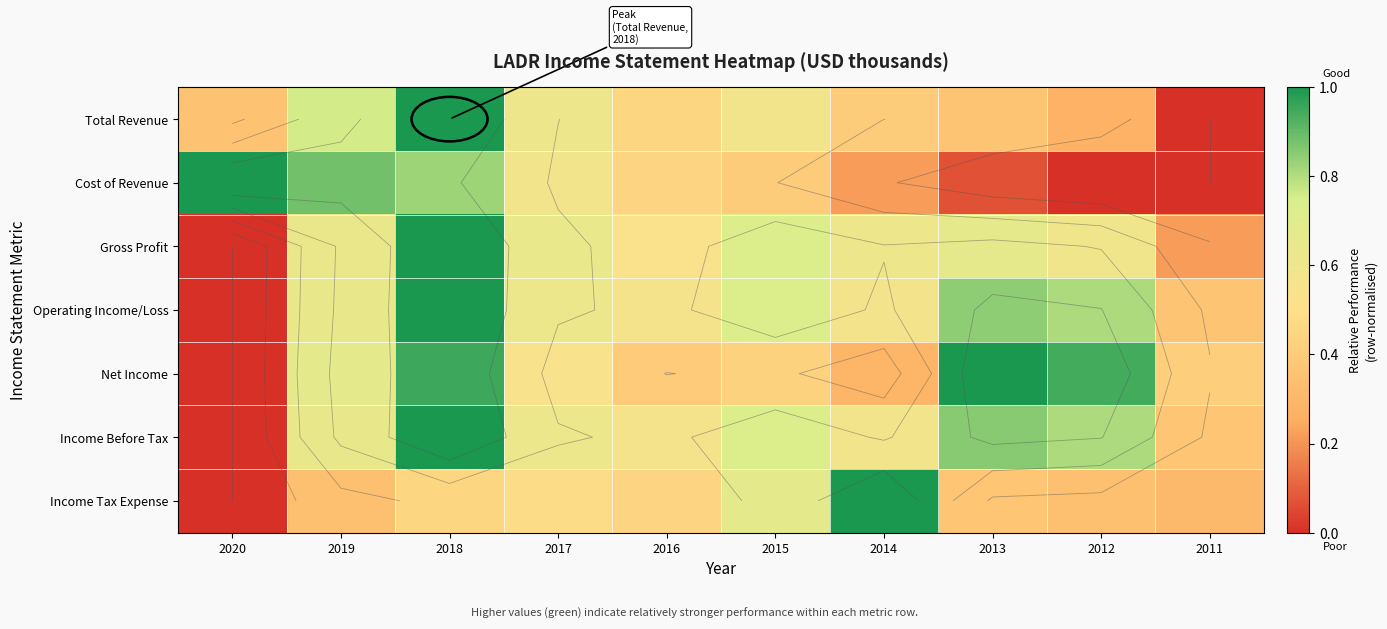

How many data points in Income Before Tax are above 0?

9